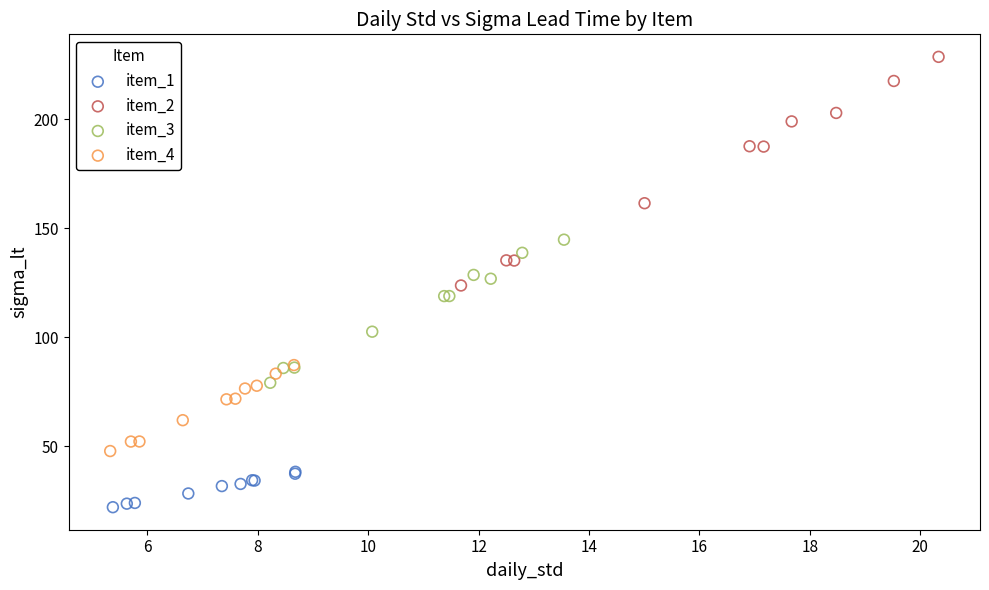

Which series reaches the minimum Y coordinate?

item_1